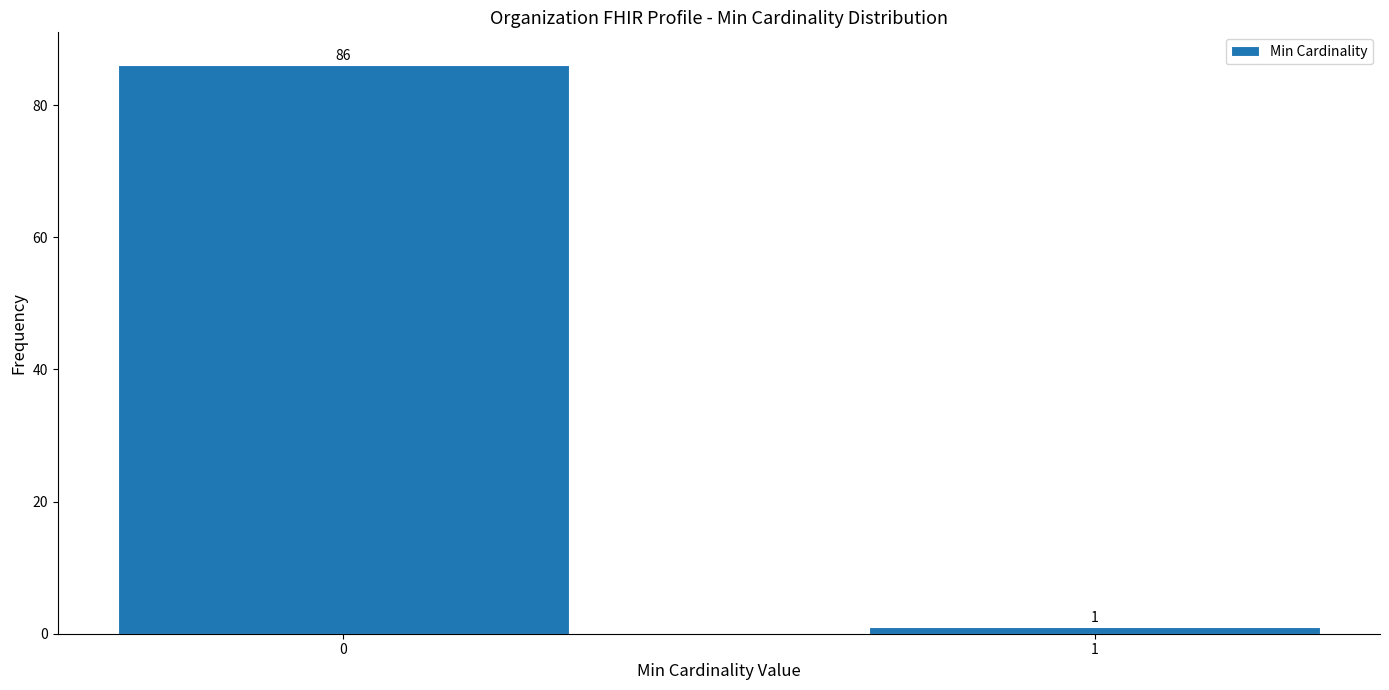

Reading left to right, what are all the values shown in this chart?

0=86	1=1